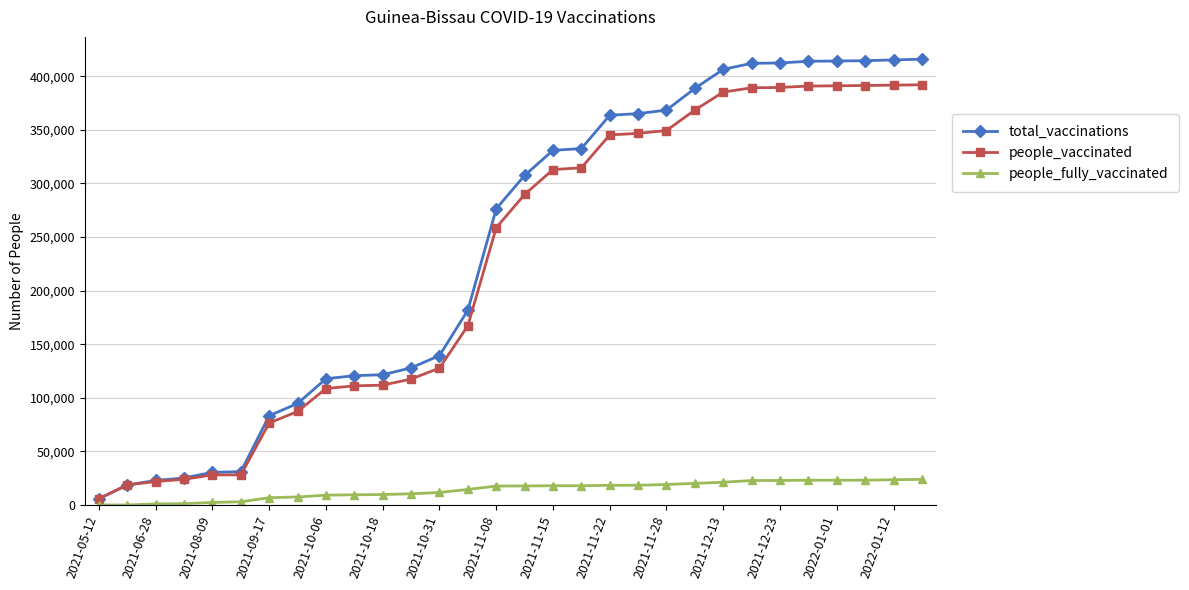

What is the minimum value for total_vaccinations?

5889